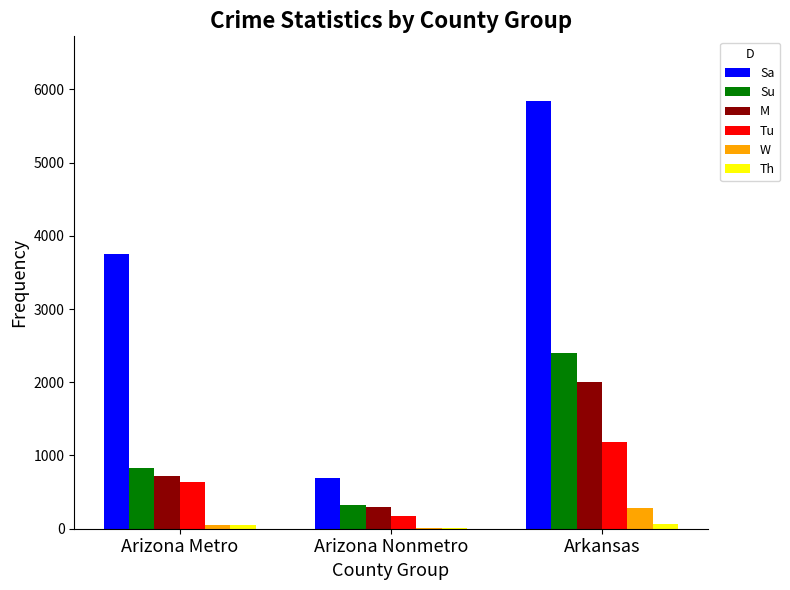

At which category is the sum across all series the highest?

Arkansas